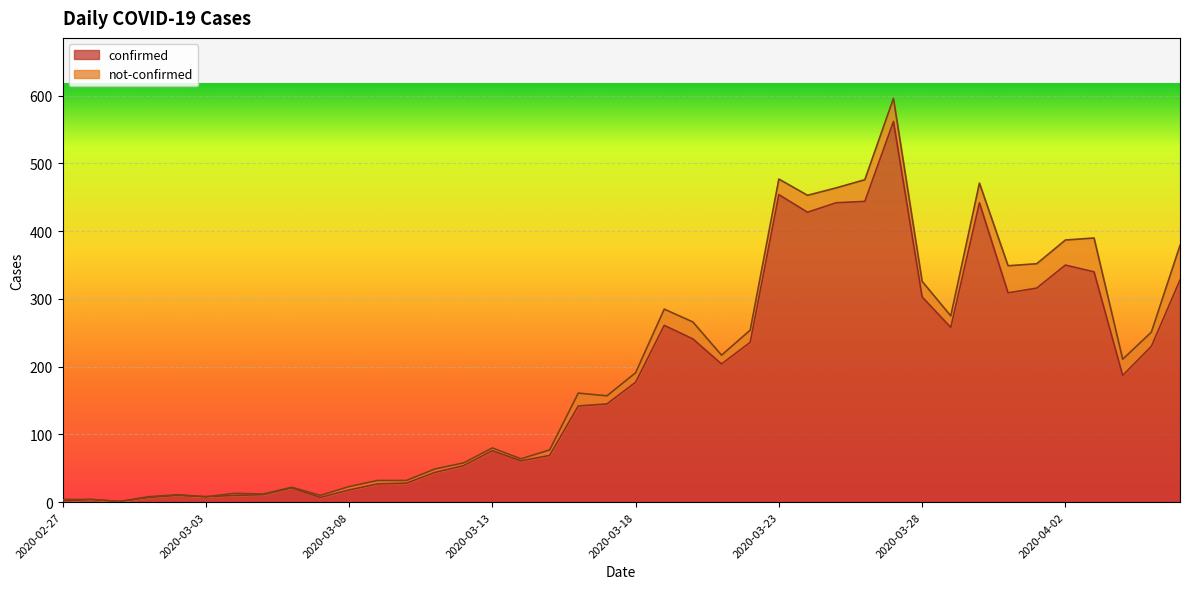

What is the value of the 30th point from the left?

562